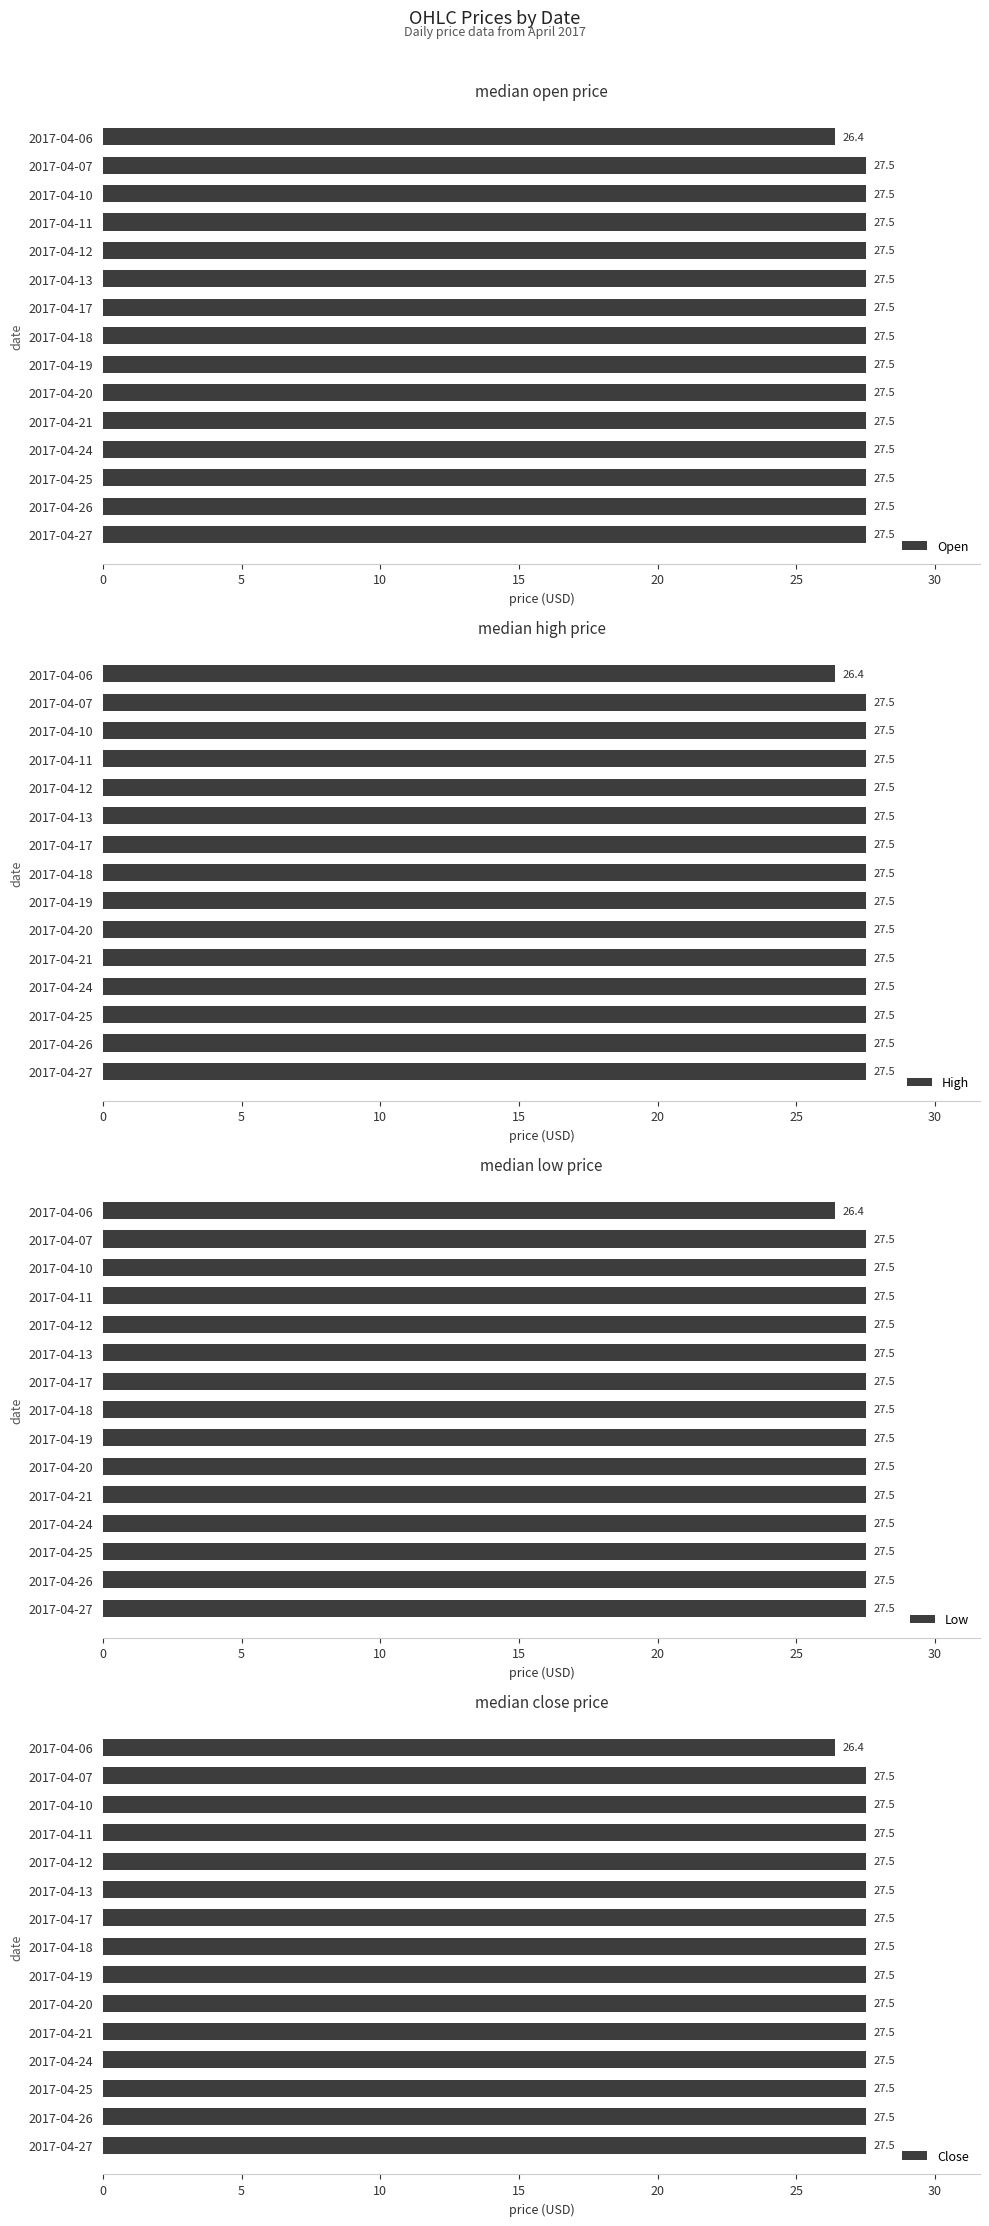

What is the difference between the maximum and minimum values in the Open series?

1.1